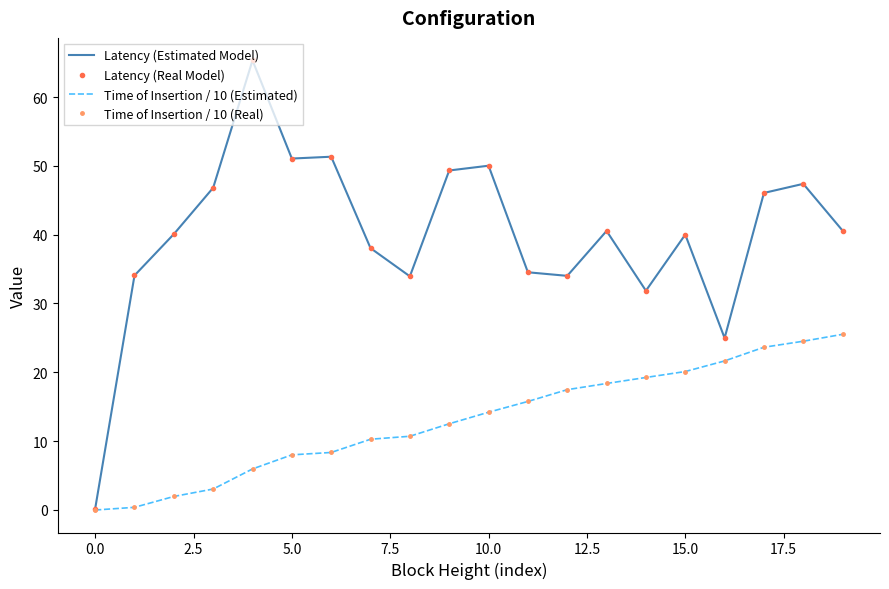

At how many categories does at least one series exceed 23?

19